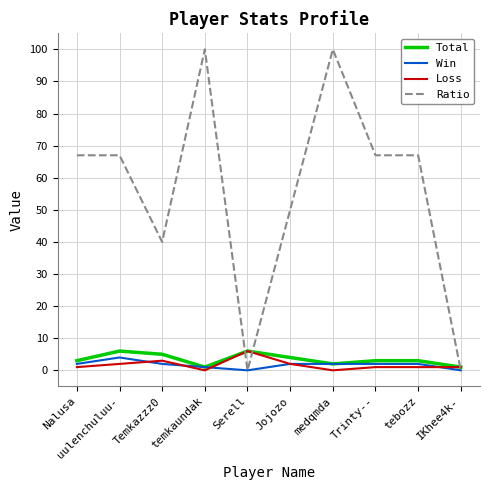

What is the difference between the highest and lowest values at Temkazzz0?

38